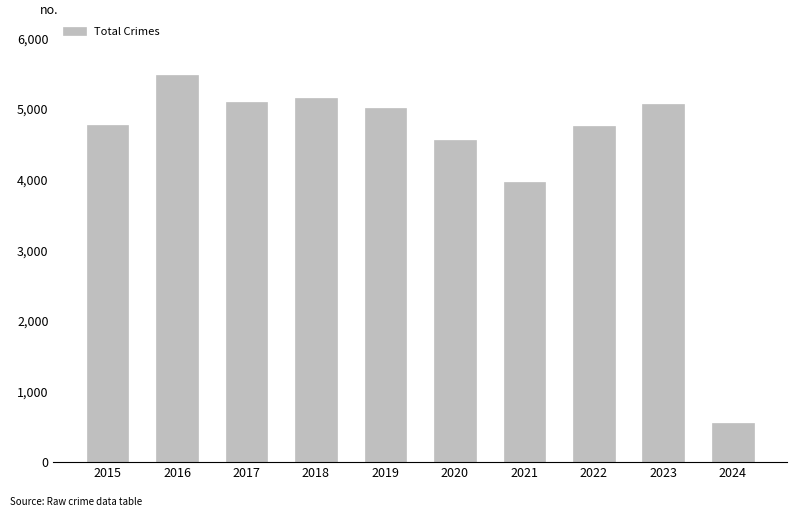

What is the difference between the maximum and minimum values?

4931